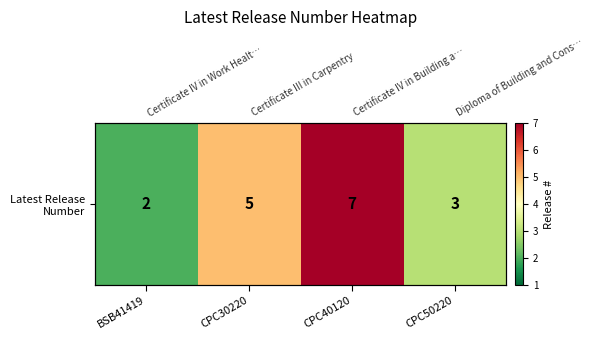

List the labels in order of value, largest first.

CPC40120, CPC30220, CPC50220, BSB41419